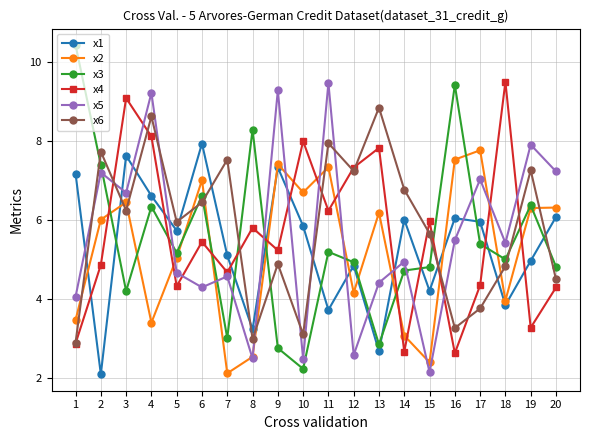

Which series has the widest spread of values?

x3